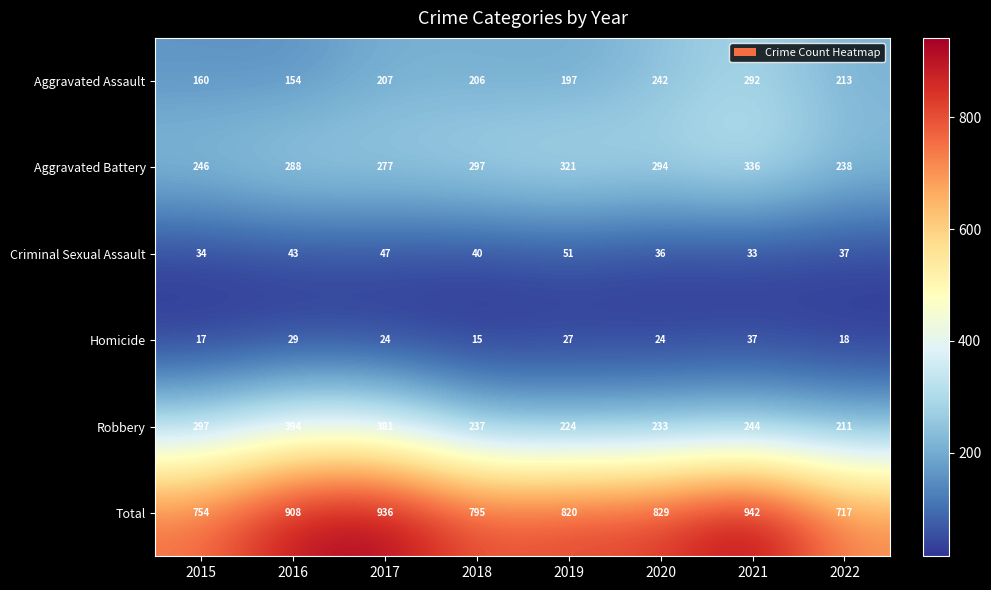

How many data points in Total are less than 829?

4